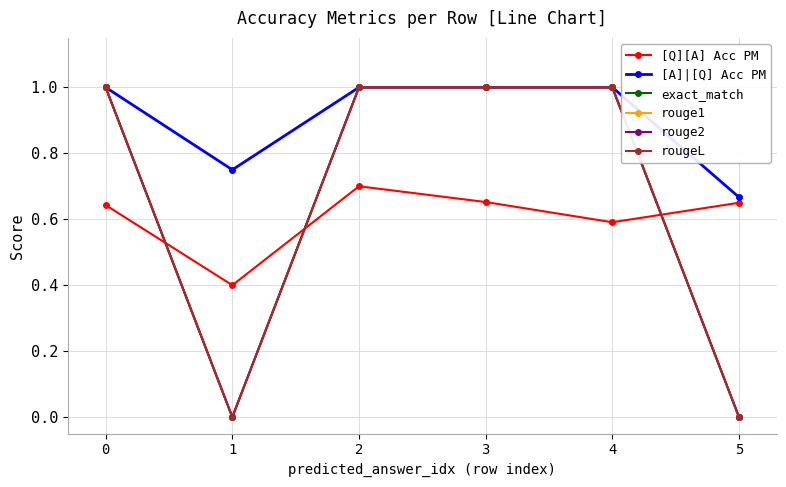

What is the sum of all [A]|[Q] Acc PM values?

5.4